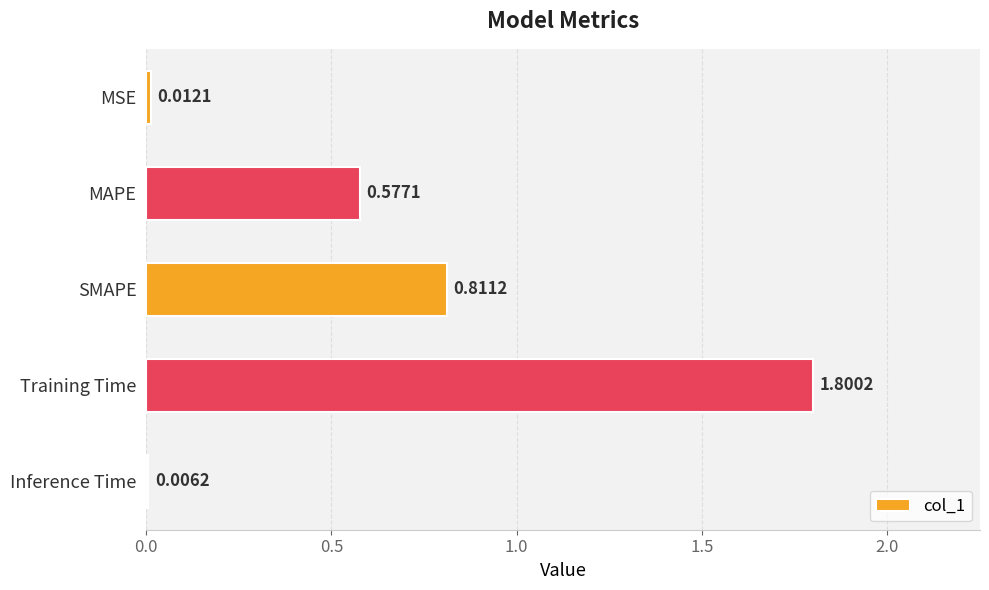

Count the number of data series in this chart.

1